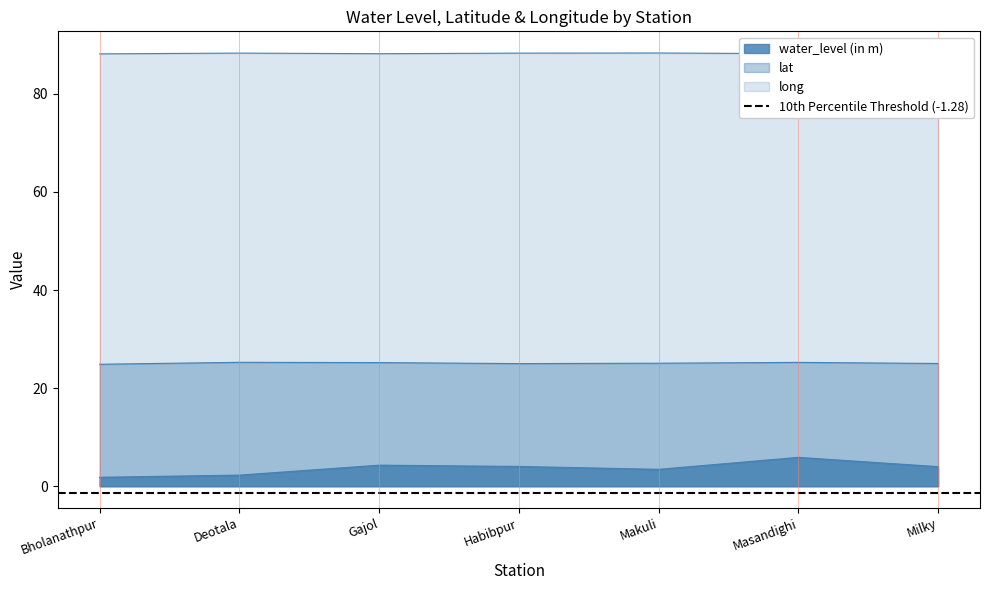

What is the approximate value of long at Deotala?

88.3